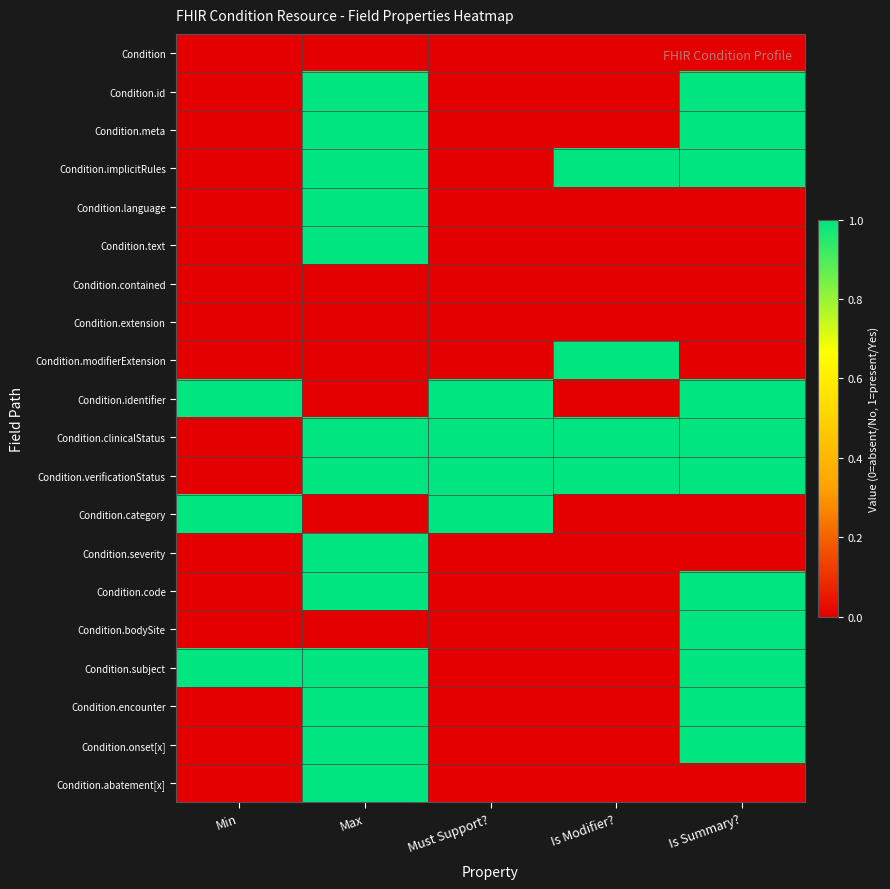

How many distinct data groups are displayed?

20